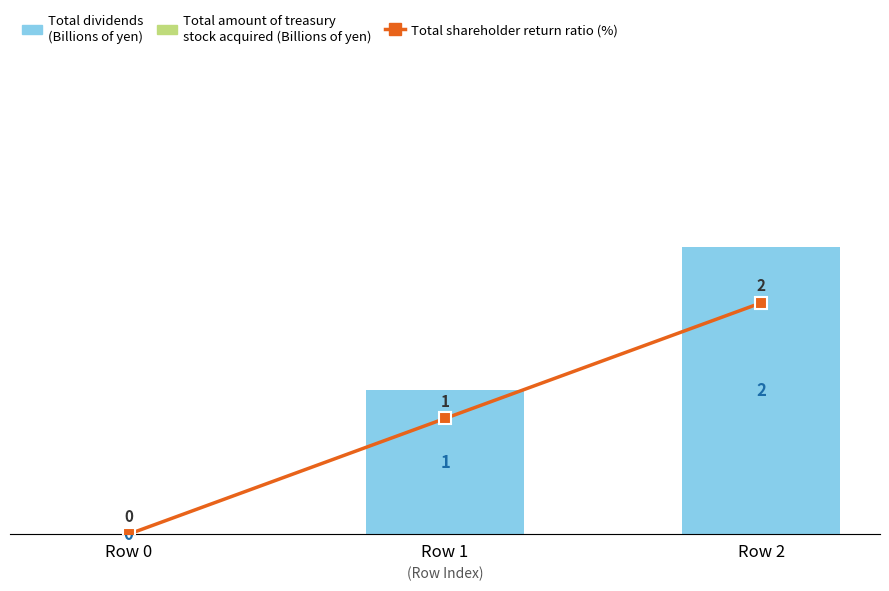

Where is Total dividends (Billions of yen) nearest to the value 1?

Row 1